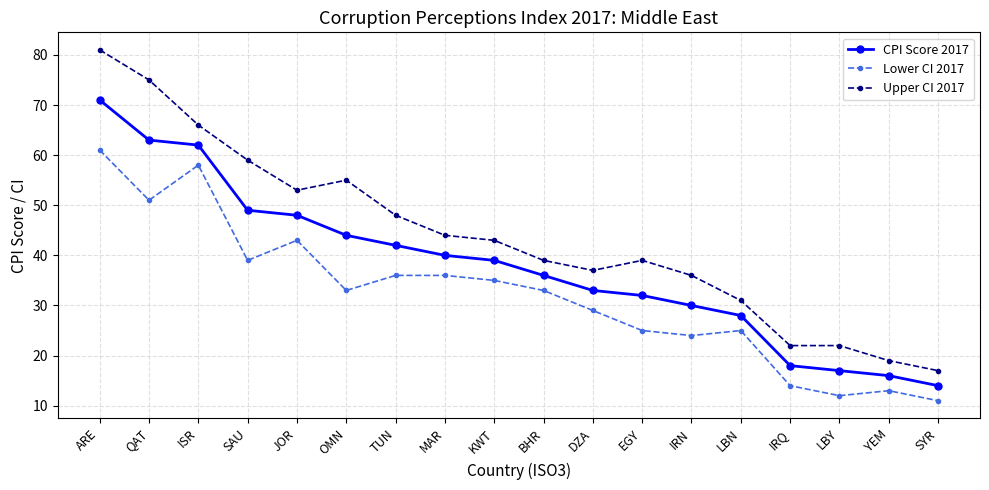

How many lines are shown in the chart?

3